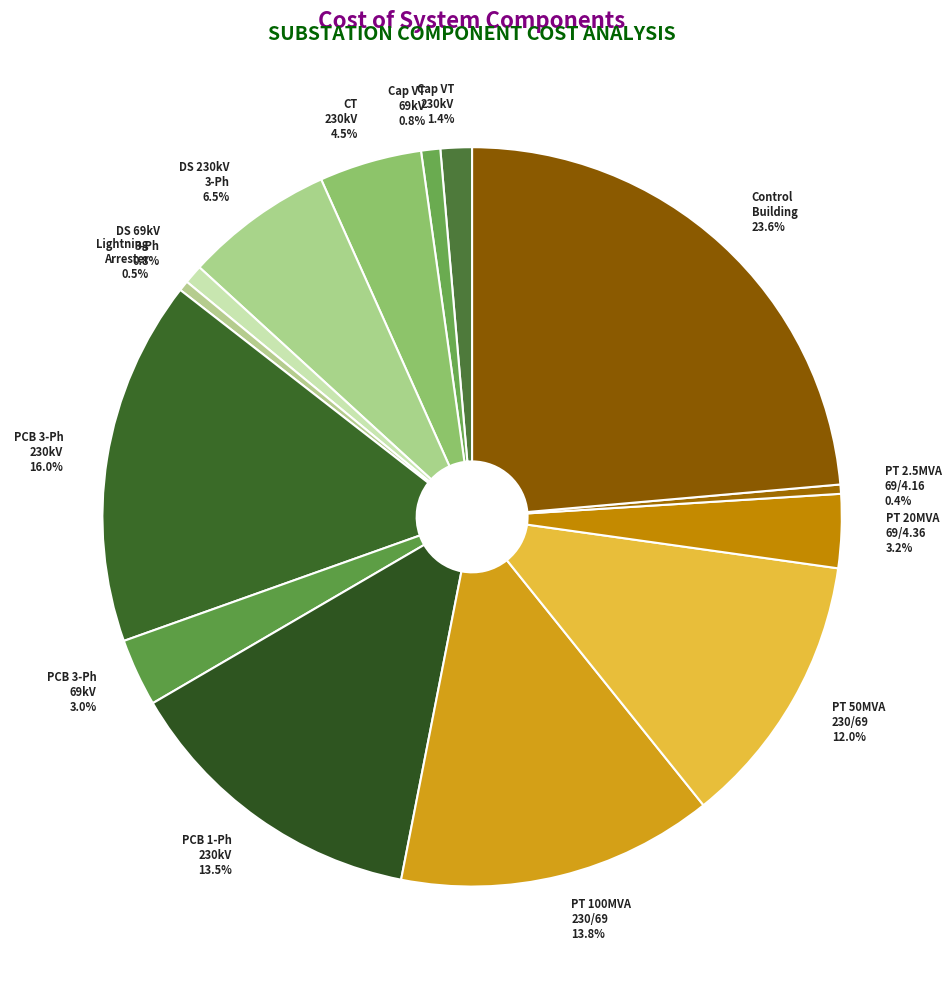

Count the number of slices in the pie.

14